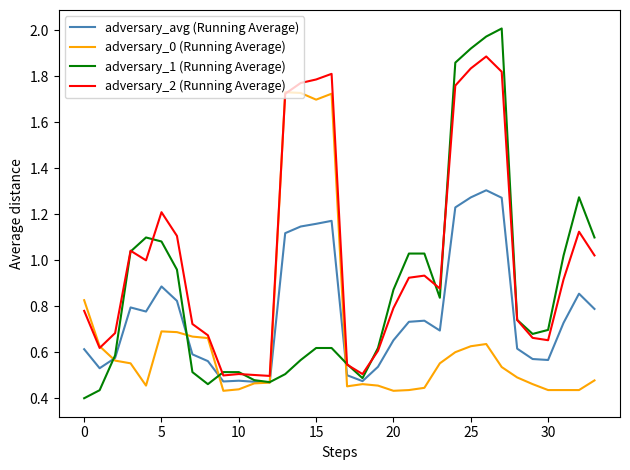

Which series has the widest spread of values?

adversary_1 (Running Average)